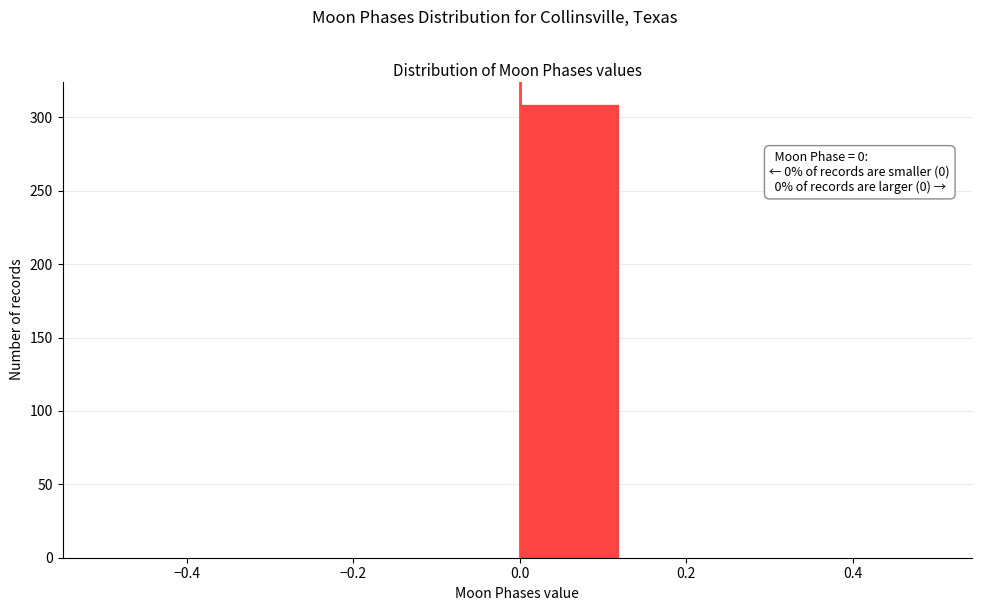

Which range on the x-axis has the tallest bar?

0.000 to 0.125